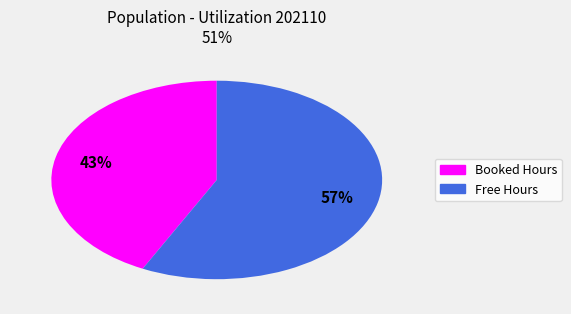

Does any single category account for the majority?

Yes